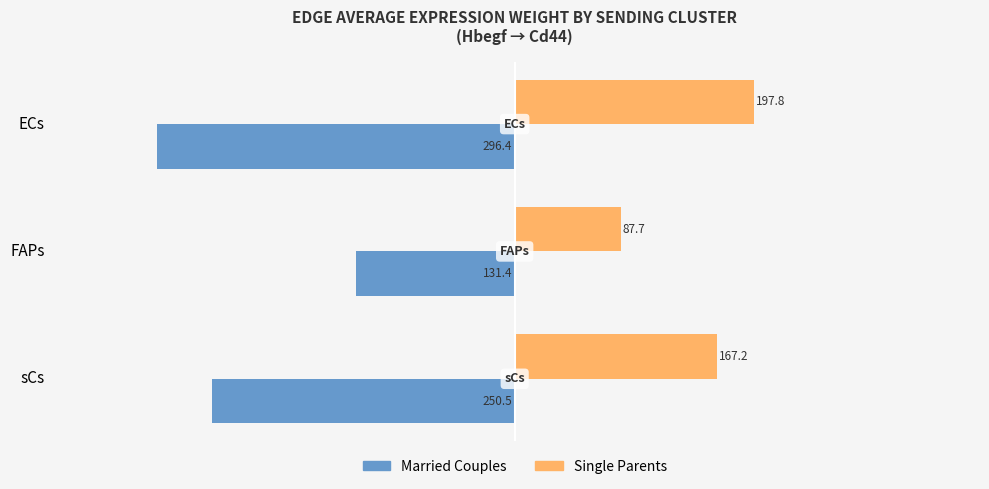

At which label is Single Parents closest to 142?

sCs